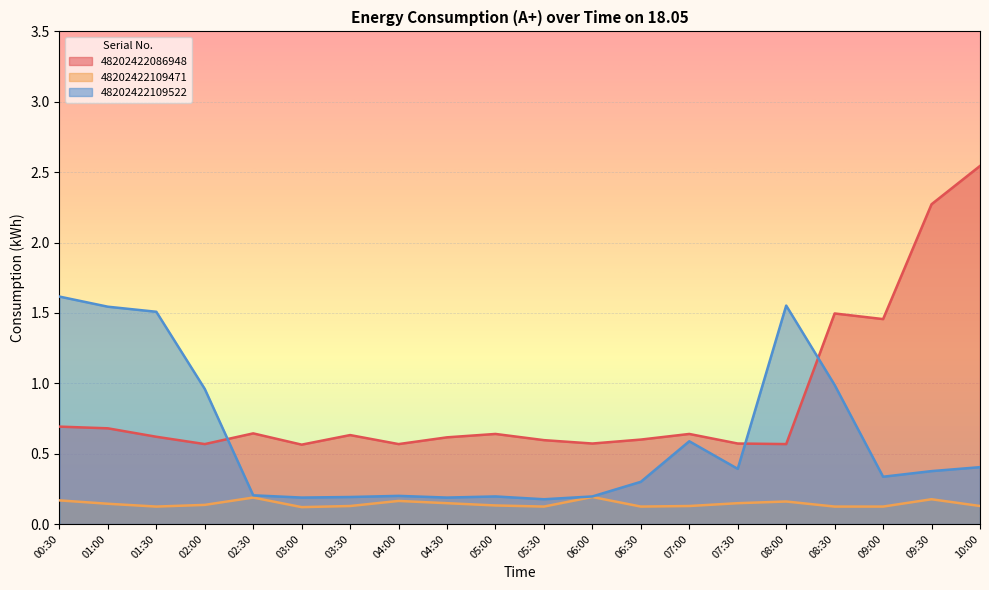

Rank the series by their maximum value, from lowest to highest.

48202422109471, 48202422109522, 48202422086948